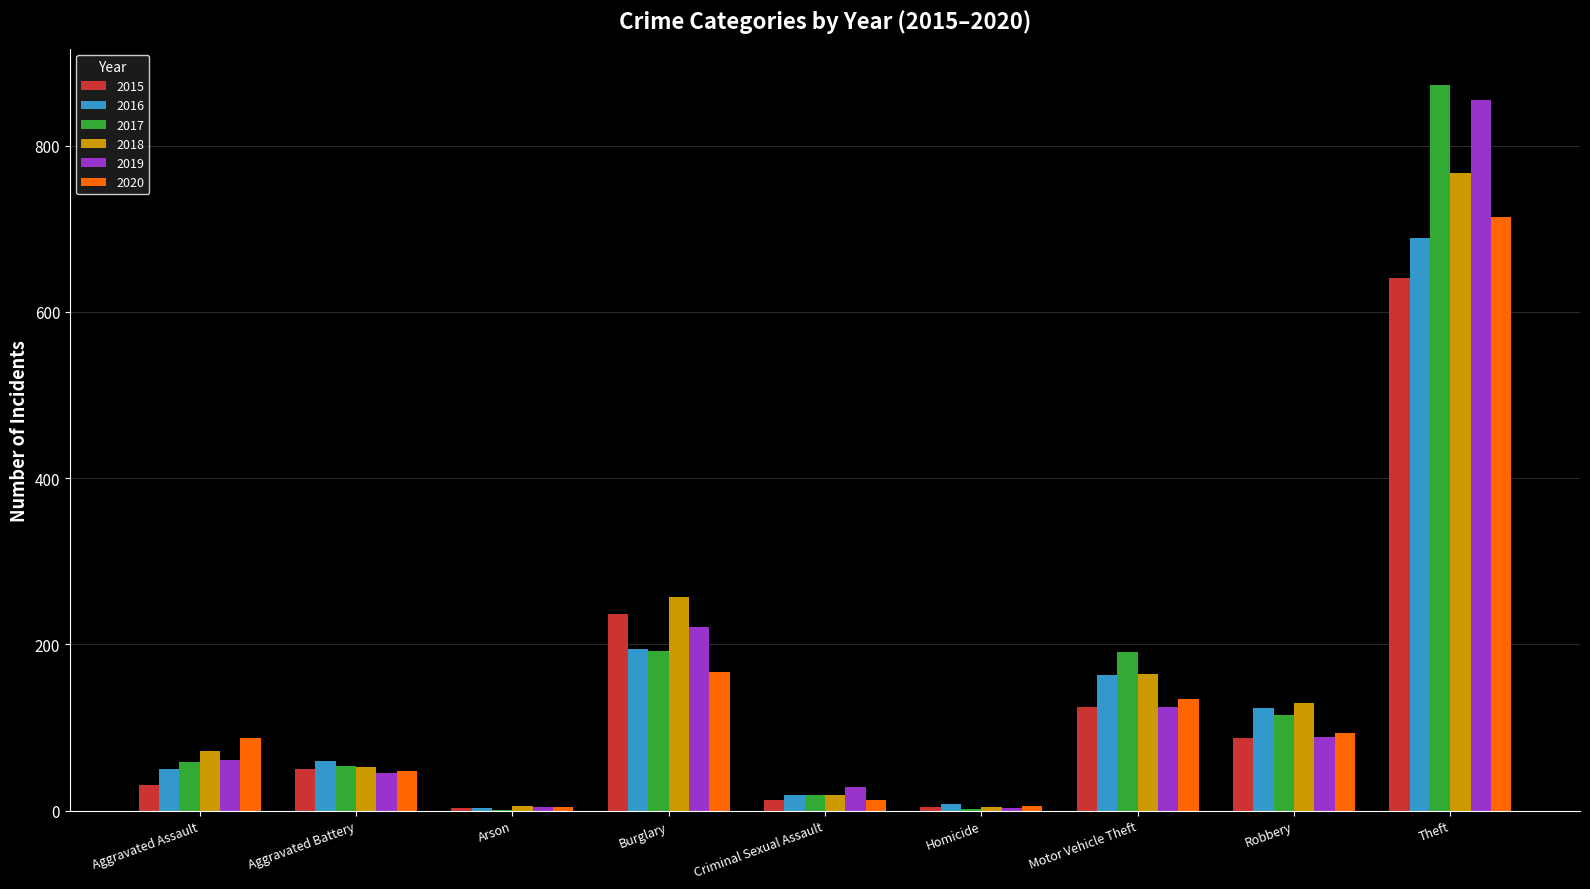

True or false: 2020 has a value of 187 at Motor Vehicle Theft.

False